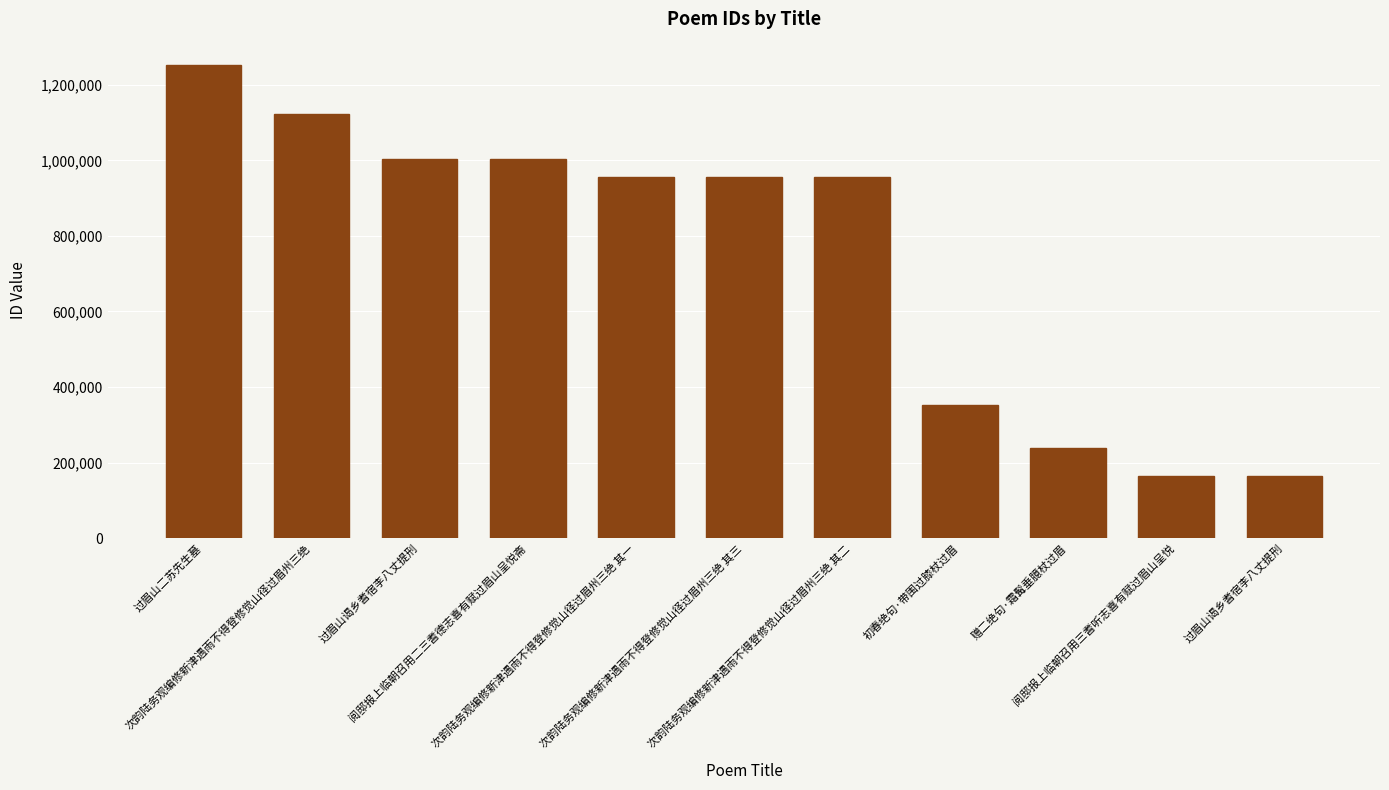

Does the chart contain any negative values?

No